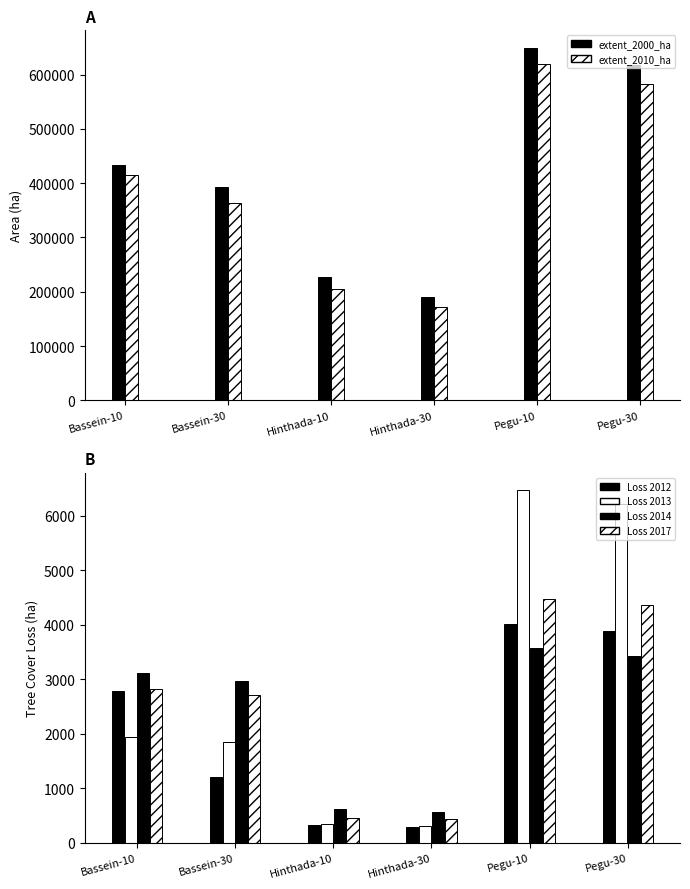

Which category has the lowest value across all series?

Hinthada-30